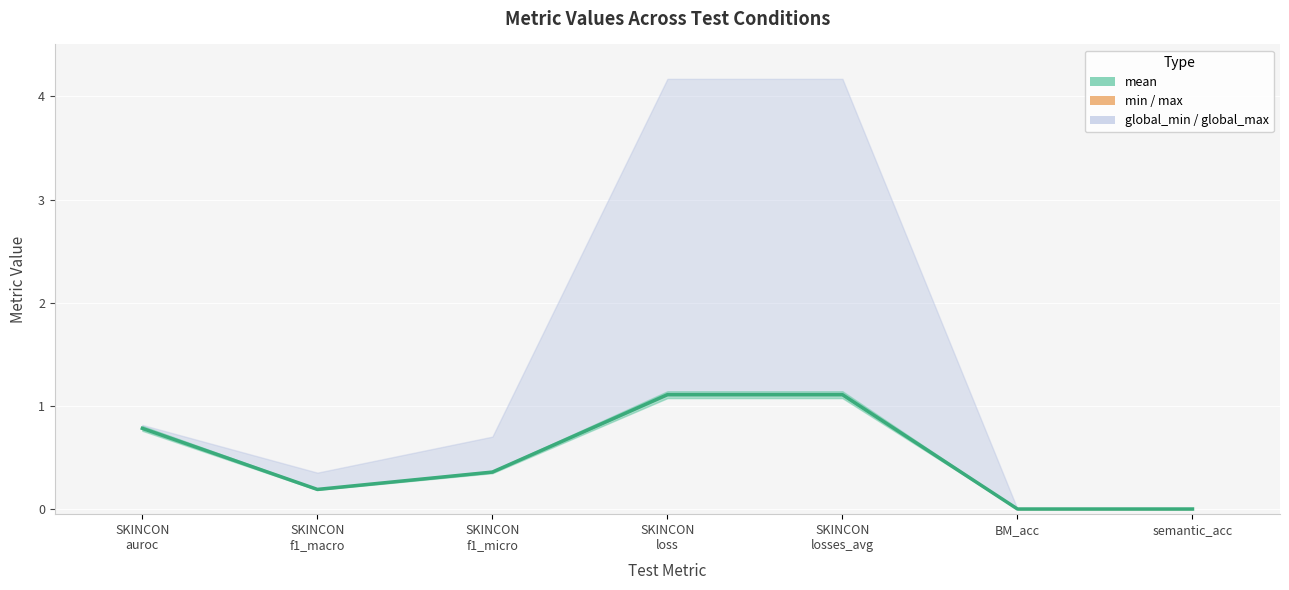

What is the sum of all values?

3.5